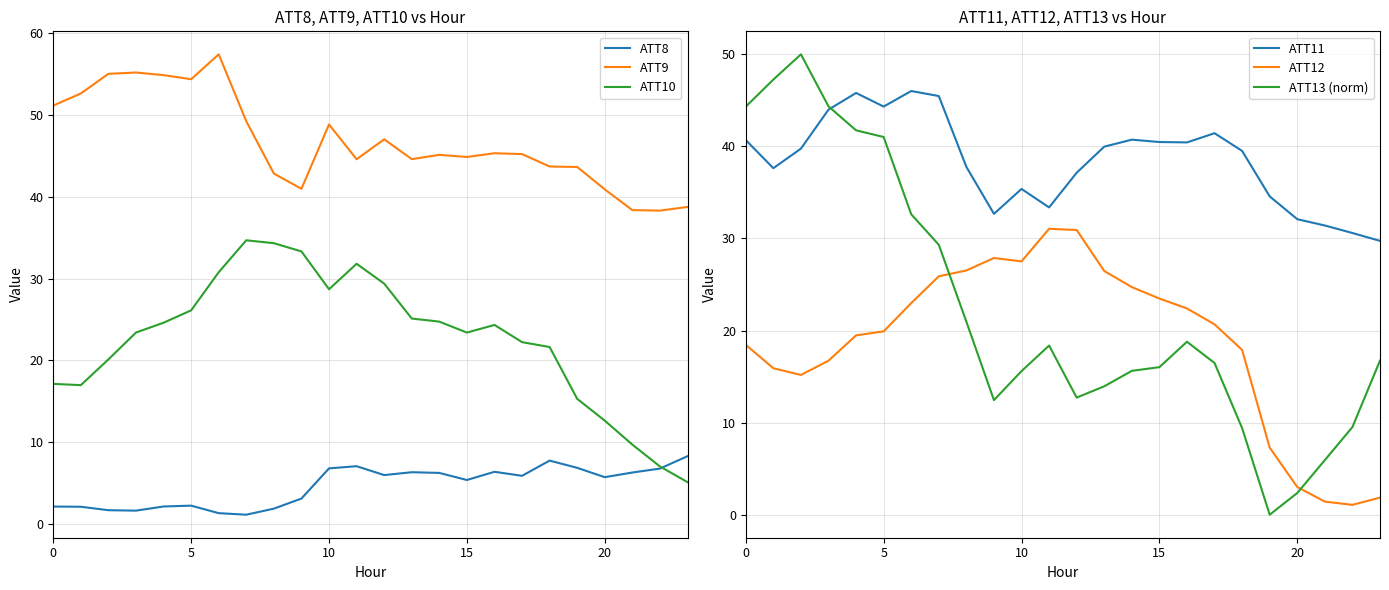

Reading right to left, transcribe all the data shown in this chart.

ATT8: 8.3	6.7	6.3	5.7	6.8	7.7	5.9	6.4	5.4	6.2	6.3	6.0	7.0	6.8	3.1	1.8	1.1	1.3	2.2	2.1	1.6	1.7	2.1	2.1
ATT9: 38.8	38.3	38.4	40.9	43.7	43.7	45.2	45.3	44.9	45.1	44.6	47.0	44.6	48.9	41.0	42.8	49.2	57.4	54.4	54.9	55.2	55.1	52.6	51.2
ATT10: 5.1	7.0	9.7	12.6	15.3	21.6	22.2	24.3	23.4	24.7	25.1	29.4	31.8	28.7	33.3	34.3	34.7	30.8	26.1	24.6	23.4	20.1	17.0	17.1
ATT11: 29.7	30.6	31.4	32.1	34.6	39.5	41.4	40.4	40.5	40.7	40.0	37.1	33.4	35.4	32.7	37.8	45.5	46.0	44.3	45.8	44.0	39.8	37.6	40.7
ATT12: 1.9	1.1	1.4	3.0	7.3	17.9	20.7	22.4	23.5	24.7	26.5	30.9	31.1	27.5	27.9	26.5	25.9	23.0	19.9	19.5	16.7	15.2	15.9	18.4
ATT13 (norm): 16.7	9.5	5.9	2.4	0.0	9.4	16.5	18.8	16.0	15.6	13.9	12.7	18.4	15.6	12.4	21.0	29.3	32.6	41.0	41.7	44.4	50.0	47.3	44.3